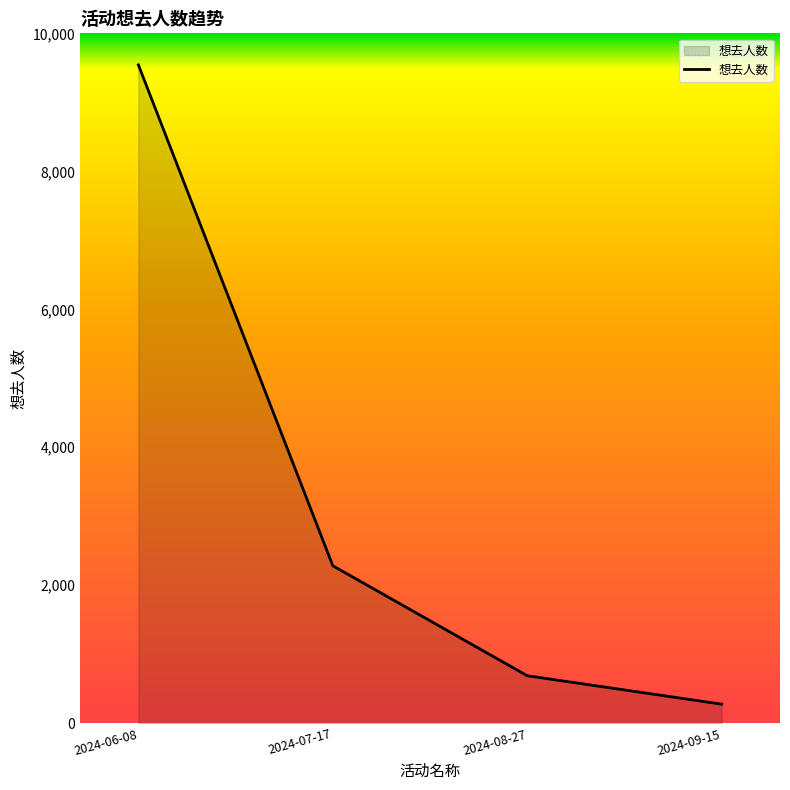

List the labels in order of value, largest first.

2024-06-08, 2024-07-17, 2024-08-27, 2024-09-15